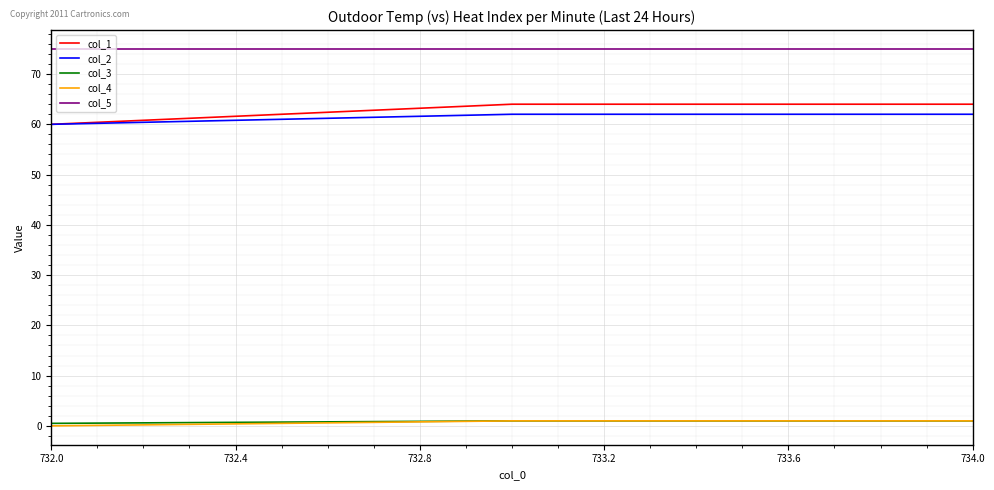

Which series has the largest total across all categories?

col_5